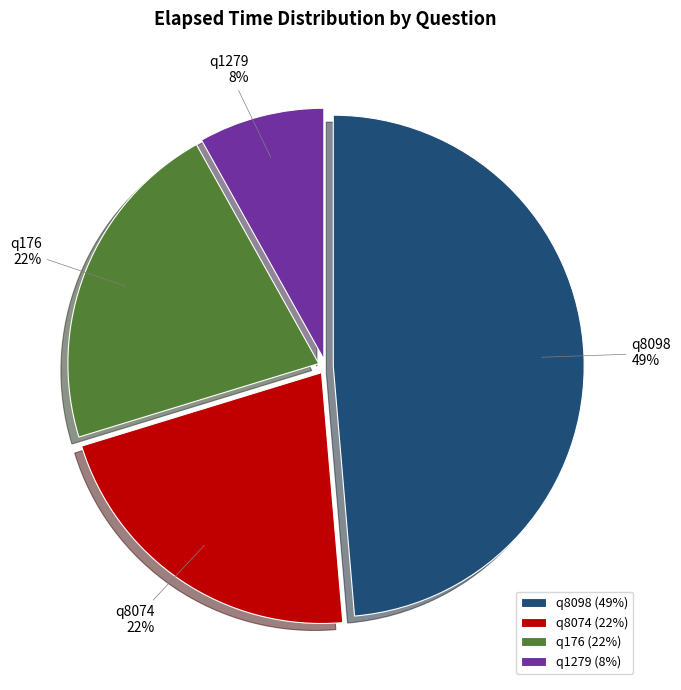

Which category has the biggest portion of the pie?

q8098